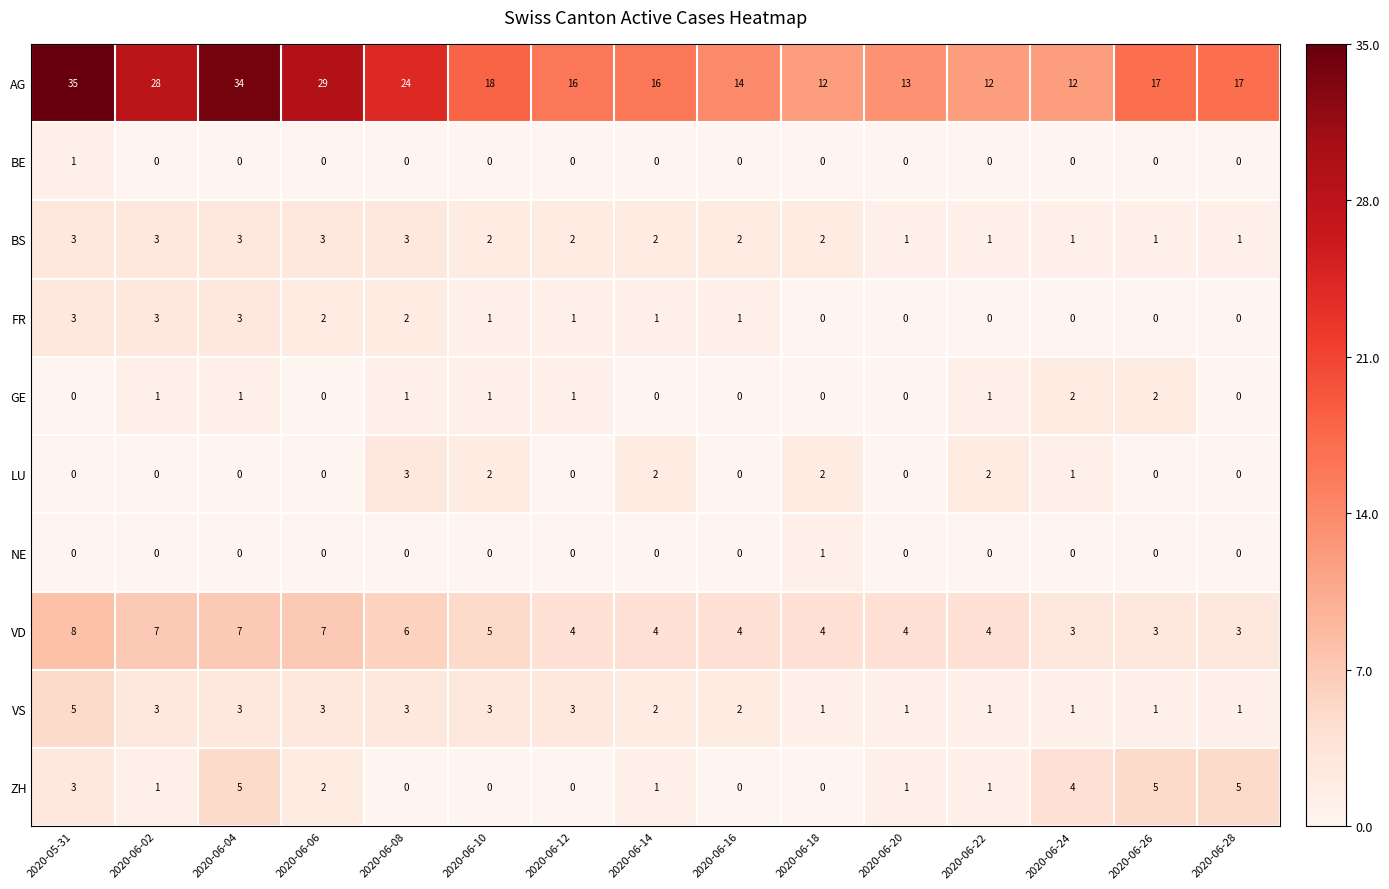

How many data points in GE are less than 1?

7